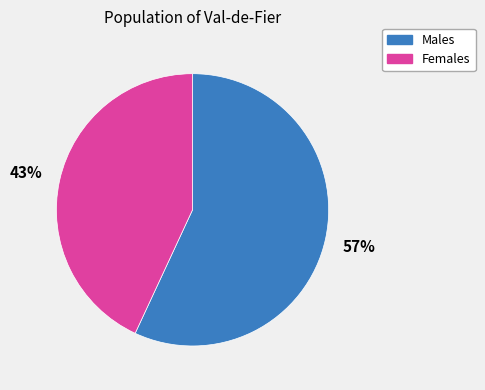

To the nearest percent, what percentage of the pie is Males?

57%